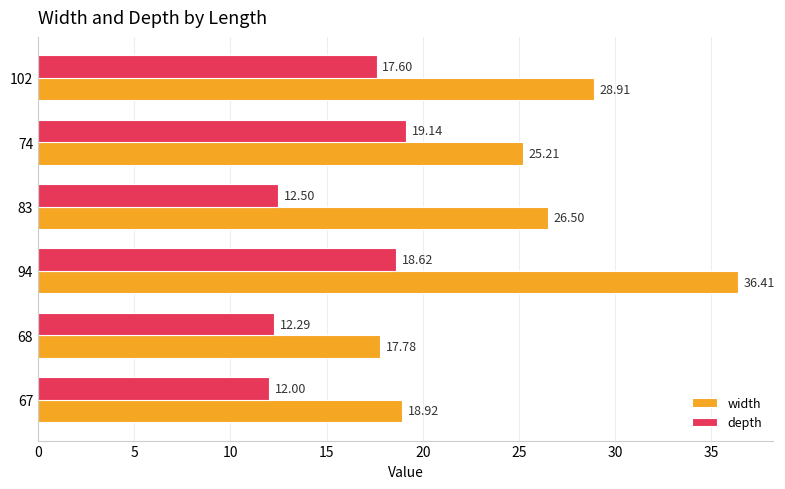

What is the spread (max minus min) of values at 74?

6.1